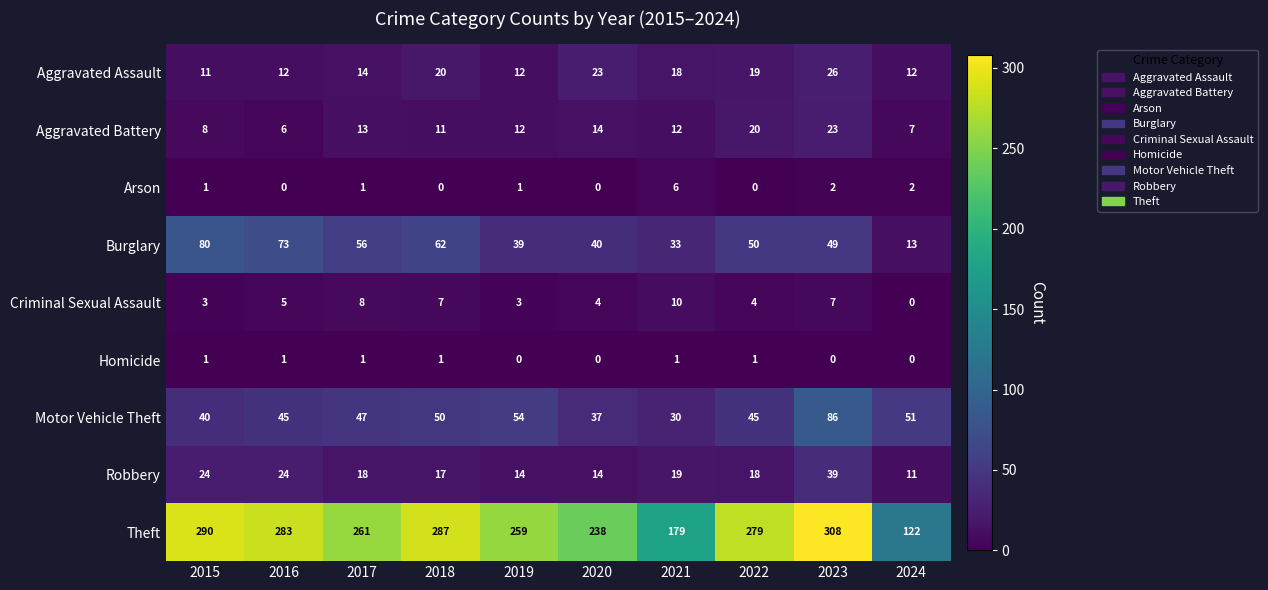

Rank the series at 2016 from lowest to highest value.

Arson, Homicide, Criminal Sexual Assault, Aggravated Battery, Aggravated Assault, Robbery, Motor Vehicle Theft, Burglary, Theft